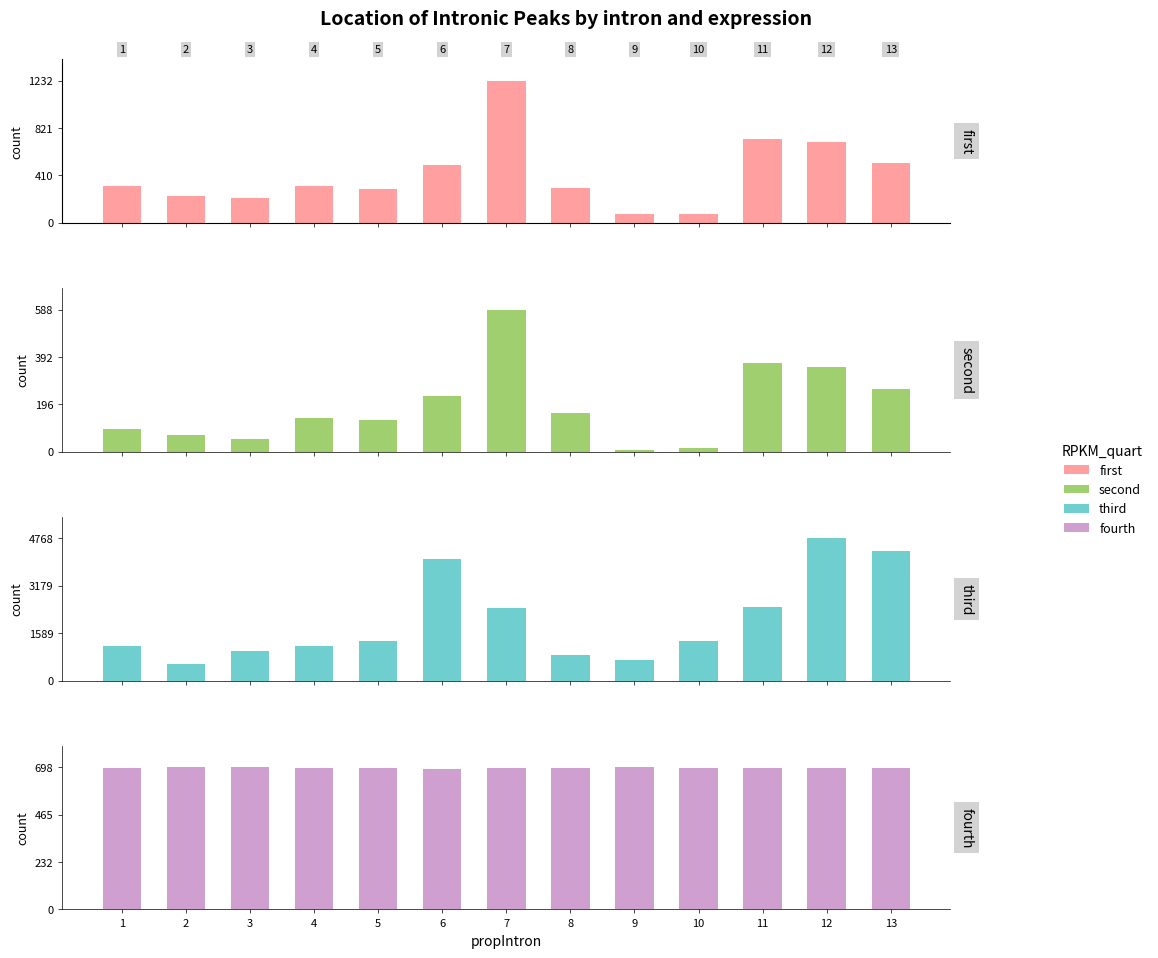

What is the value of the col_3 bar at the 2nd from the left?

572.0